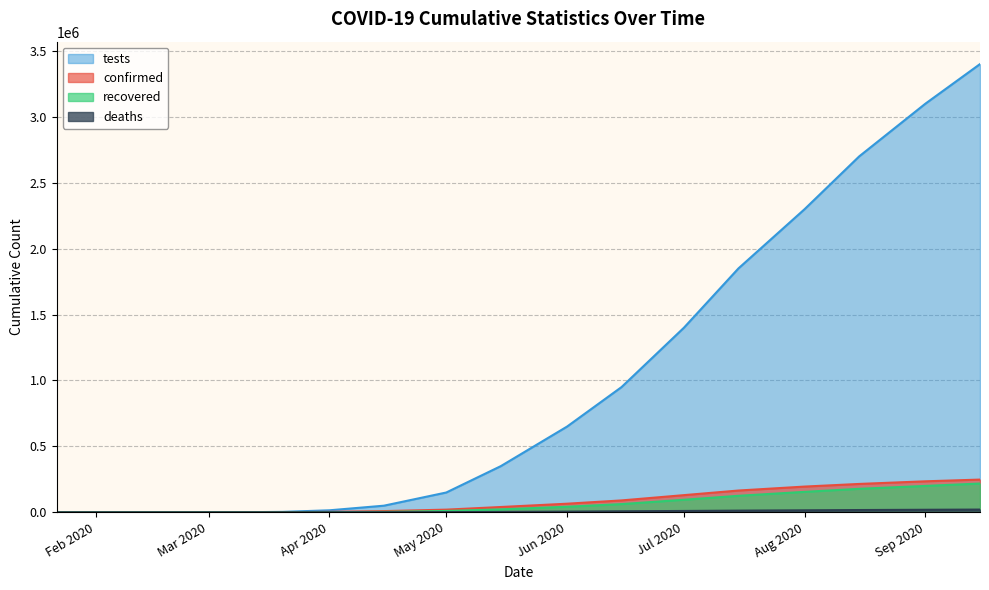

How many series are shown in this chart?

4